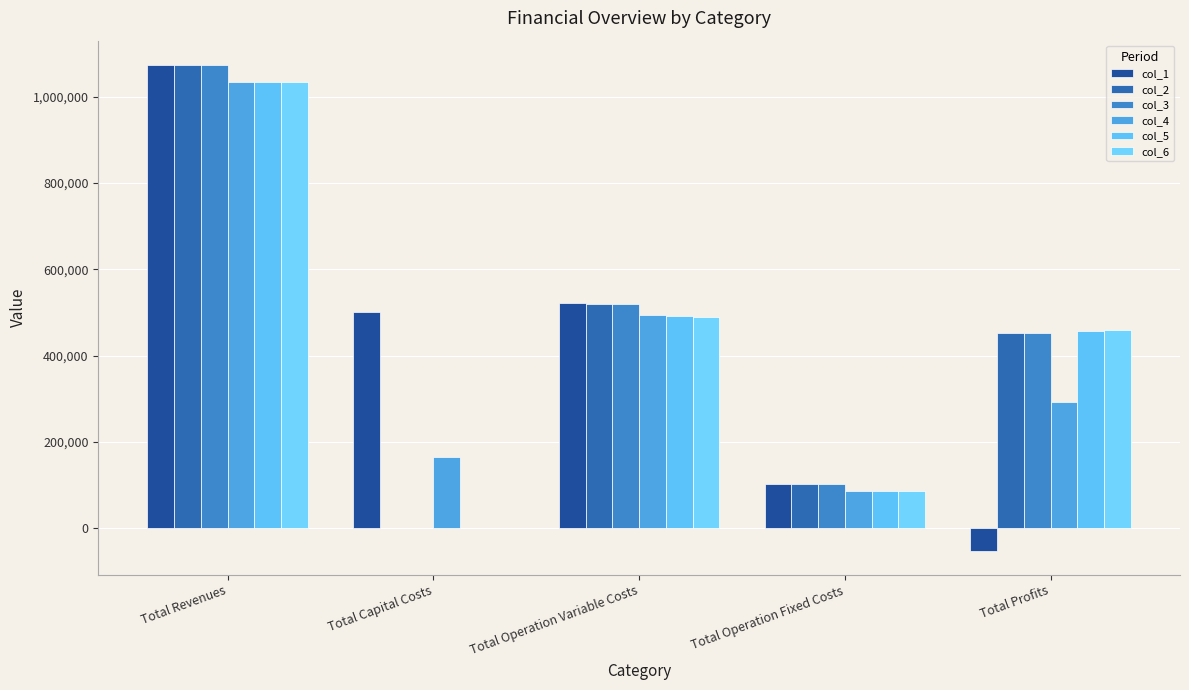

What is the minimum value shown in the chart?

-51931.5